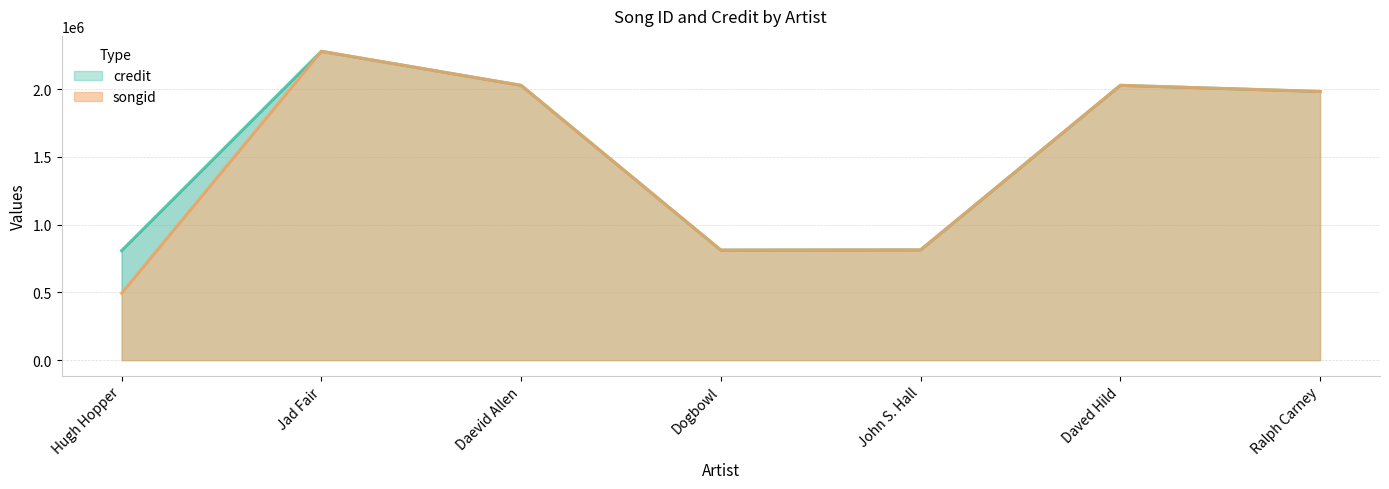

Does the chart display data point markers on the line(s)?

No